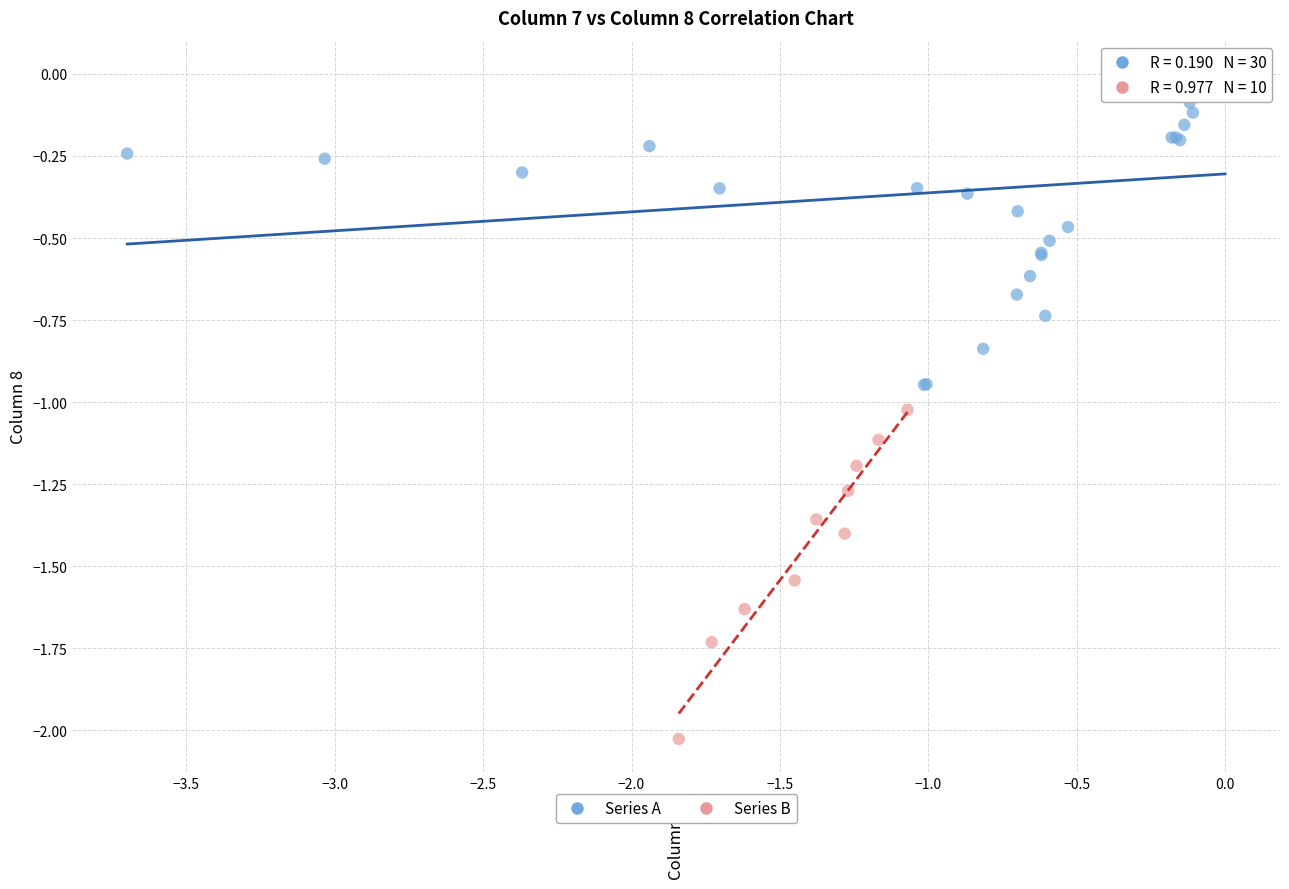

Which series contains the highest Y value?

Series A